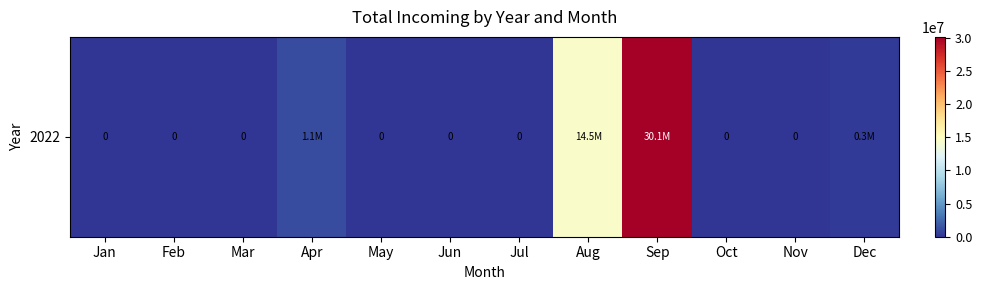

Which category has the highest value across all series?

Sep